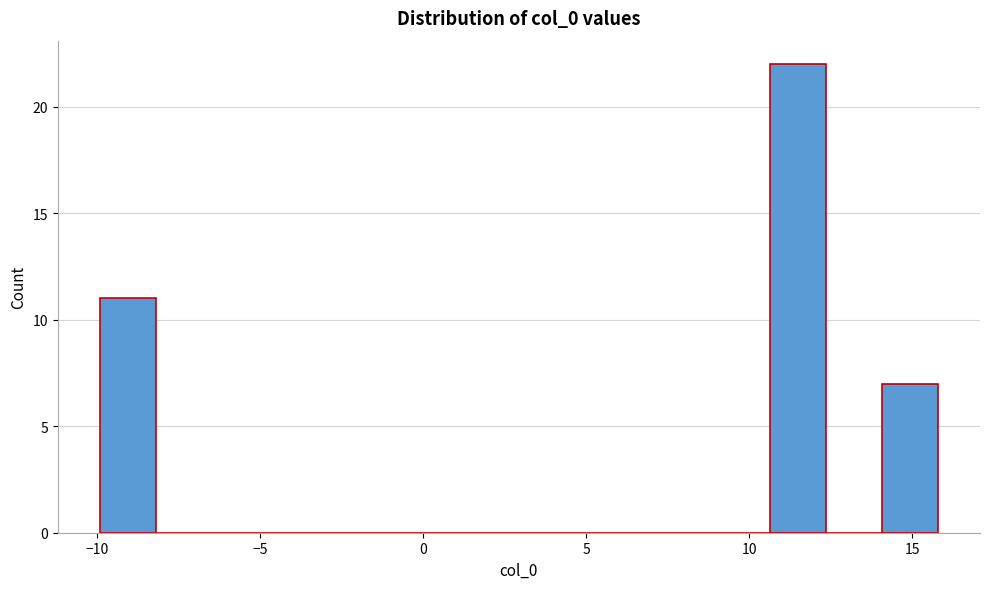

Around what value on the x-axis is the tallest bar? Give the approximate position of its centre, as read against the axis.

11.5